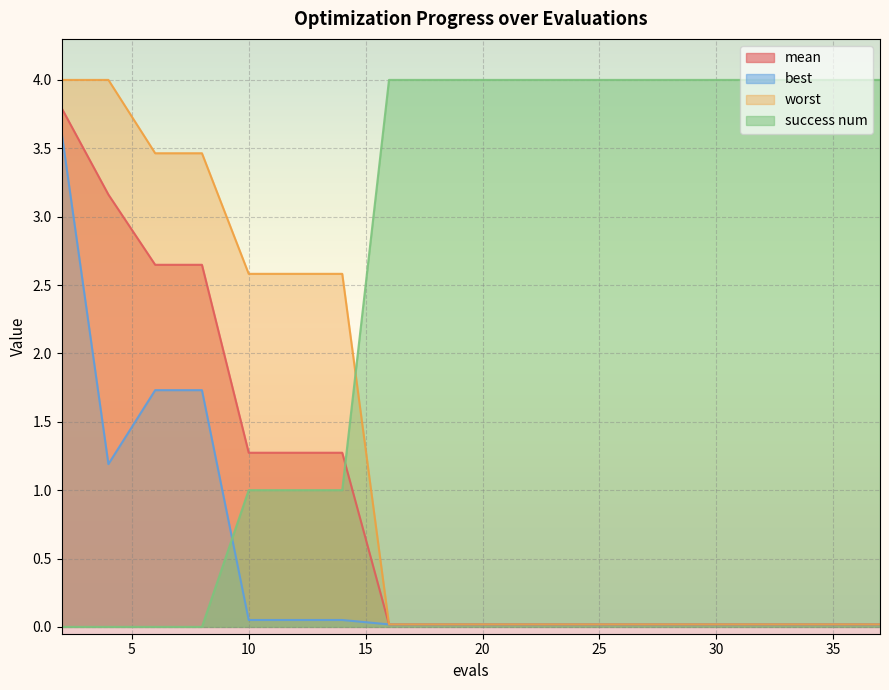

What is the difference between the maximum and minimum values in the best series?

3.6